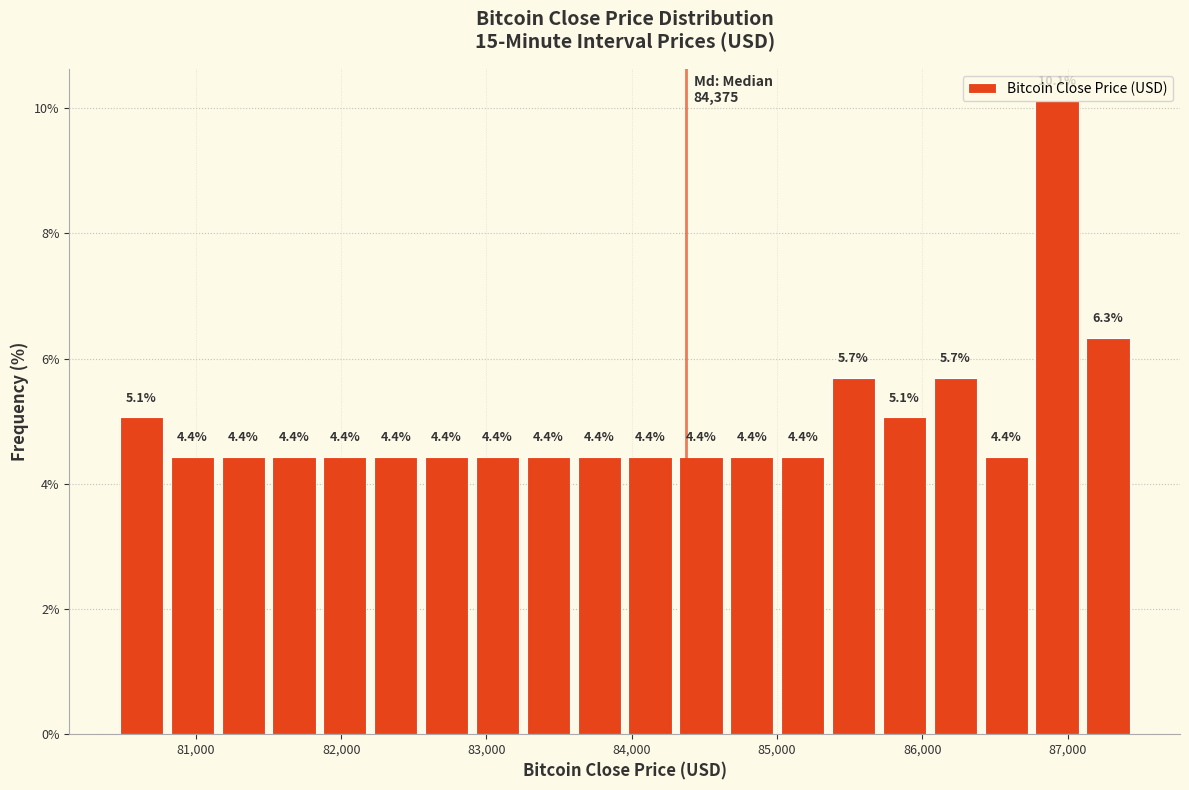

Around what value on the x-axis is the tallest bar? Give the approximate position of its centre, as read against the axis.

86900